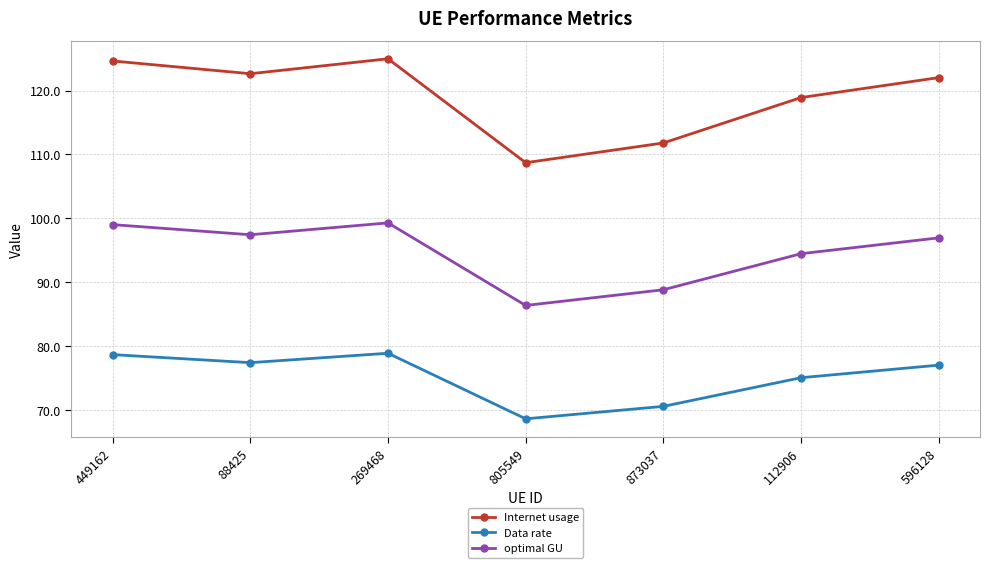

At which label does optimal GU first exceed 96?

449162